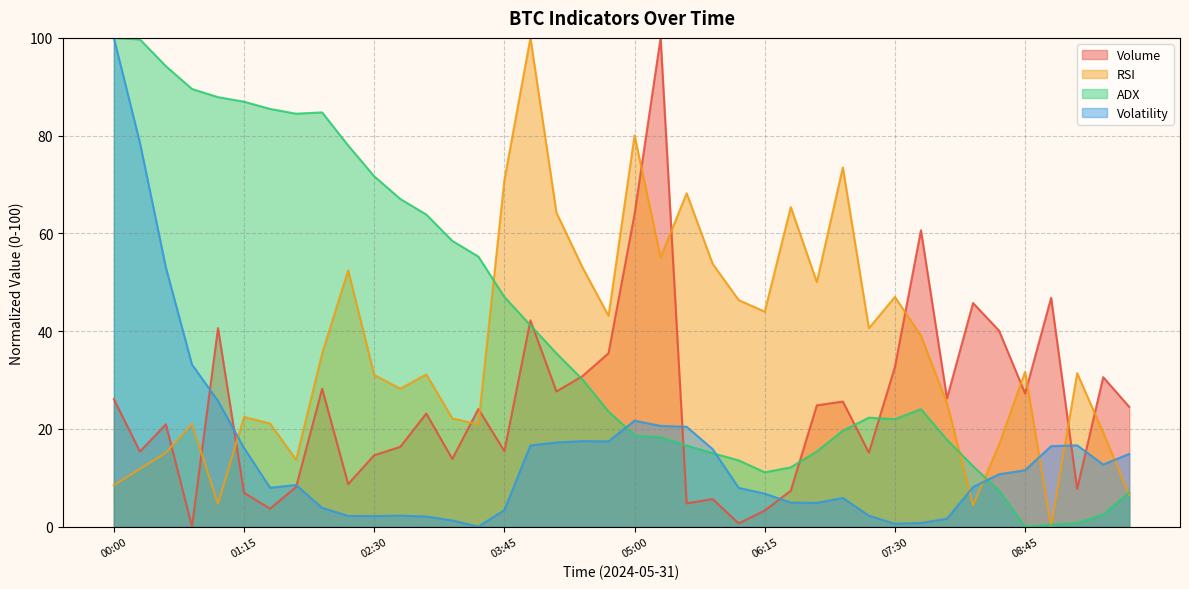

What is the label of the 2nd point from the right?

09:30